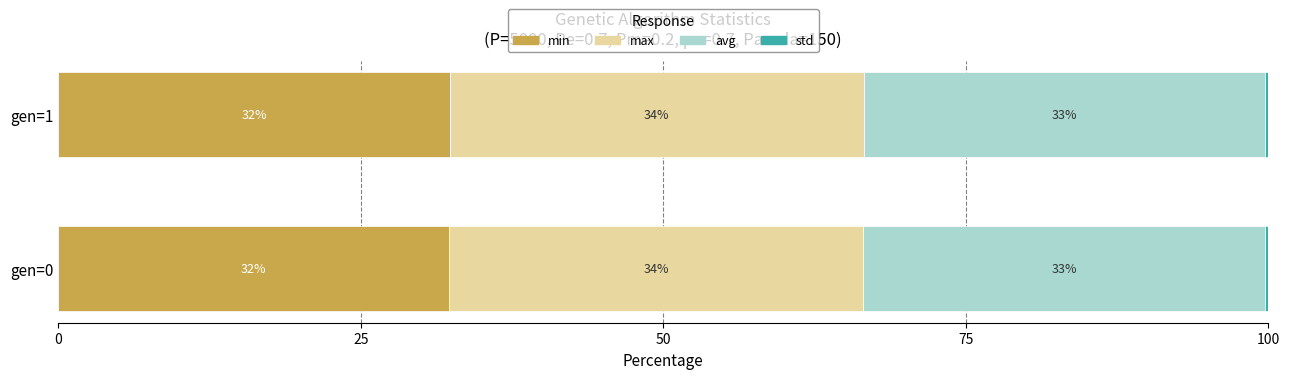

Reading left to right, transcribe all the data shown in this chart.

min: 32.3	32.4
max: 34.2	34.2
avg: 33.2	33.2
std: 0.3	0.2